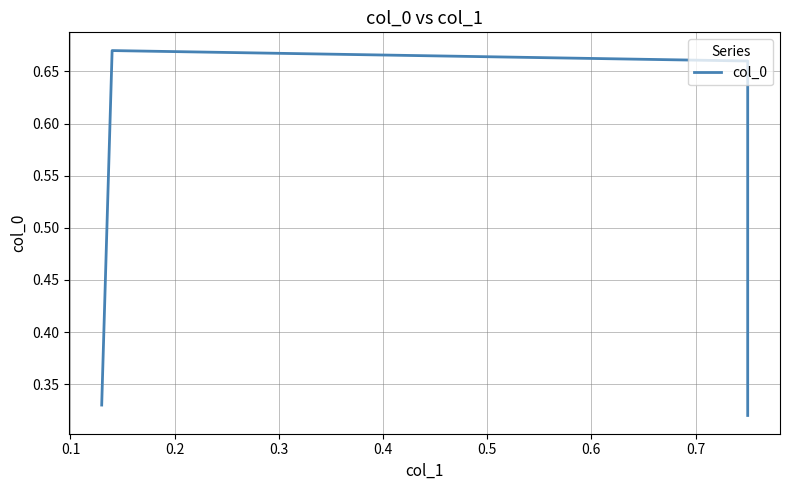

The value at 0.2 is 0.7. True or false?

True